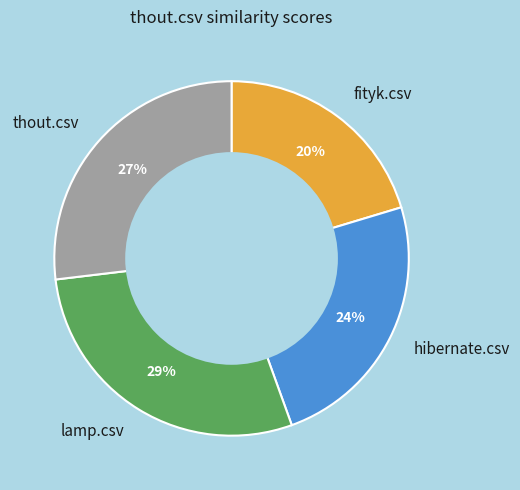

What percentage is the fityk.csv slice, to the nearest percent?

20%